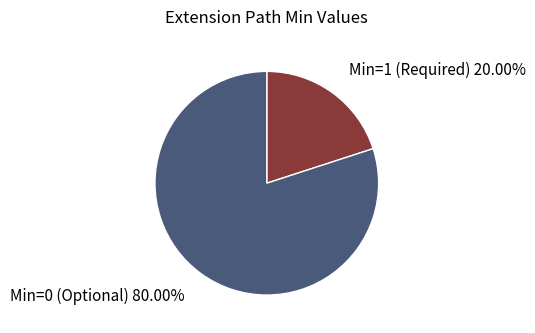

Approximately how many times larger is the value at Min=0 (Optional) compared to Min=1 (Required)?

4.0